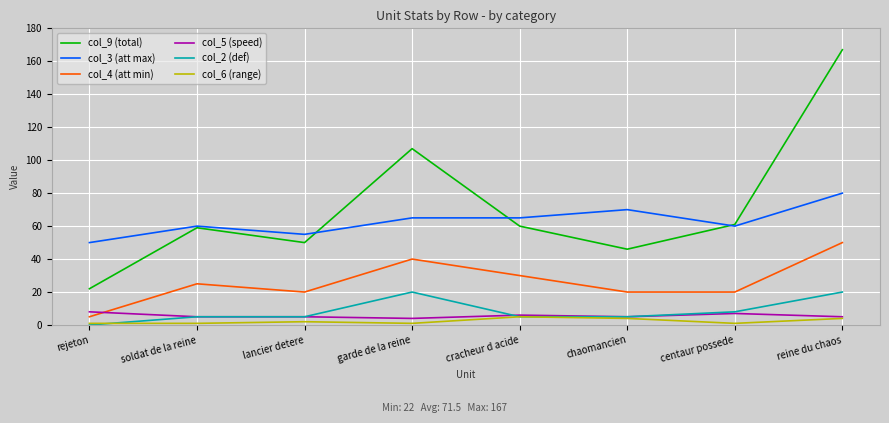

List the series in order of their peak value, lowest first.

col_6 (range), col_5 (speed), col_2 (def), col_4 (att min), col_3 (att max), col_9 (total)